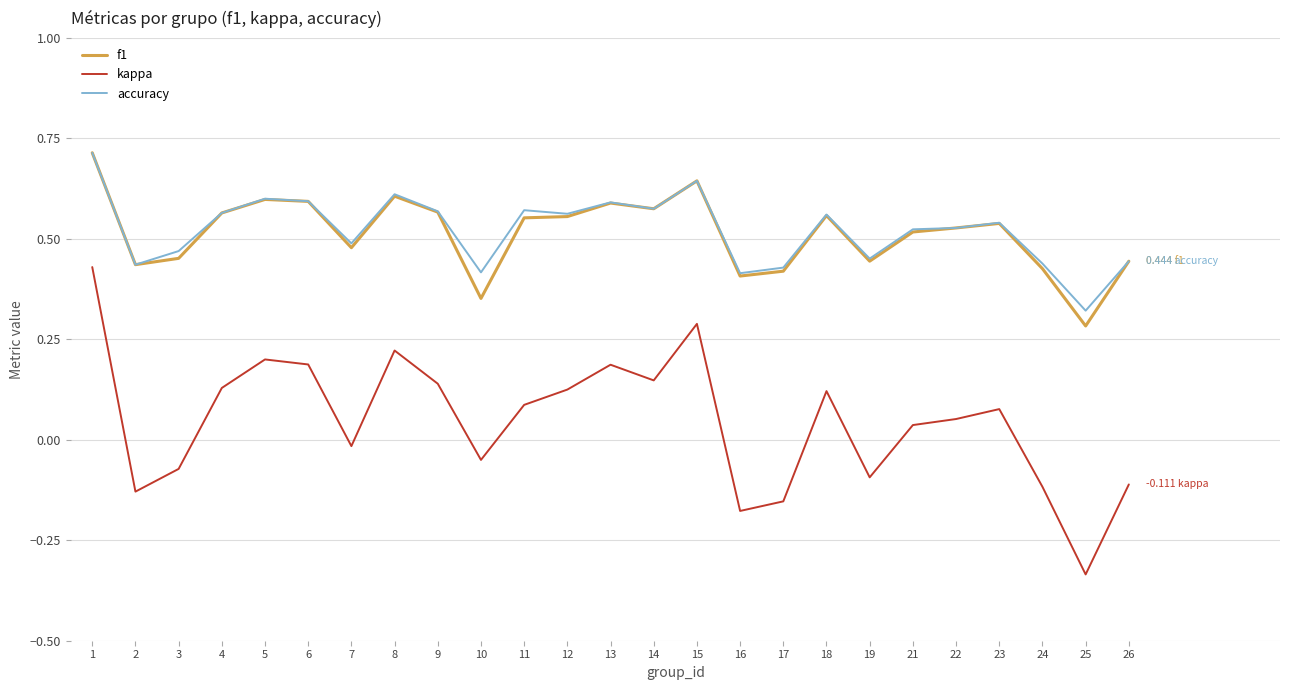

What are all the series names shown in the legend?

f1, kappa, accuracy